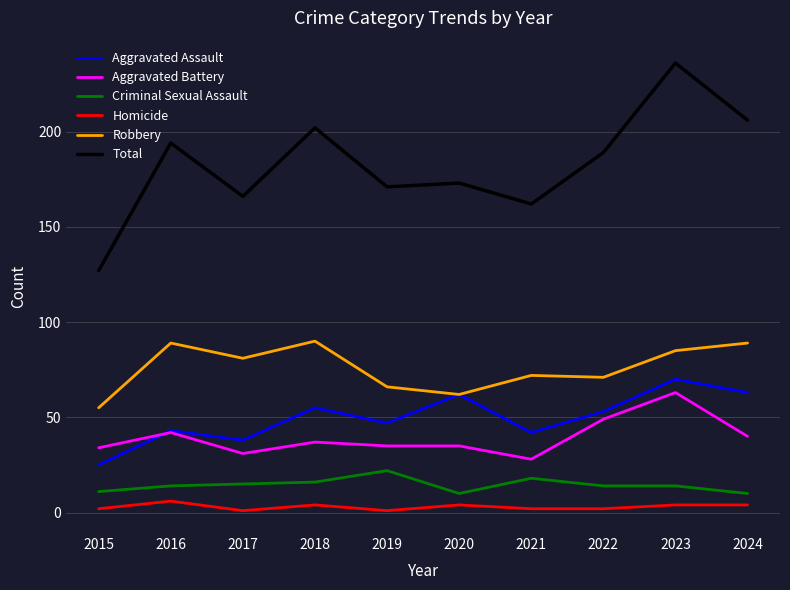

True or false: Aggravated Battery and Robbery intersect in this chart.

False